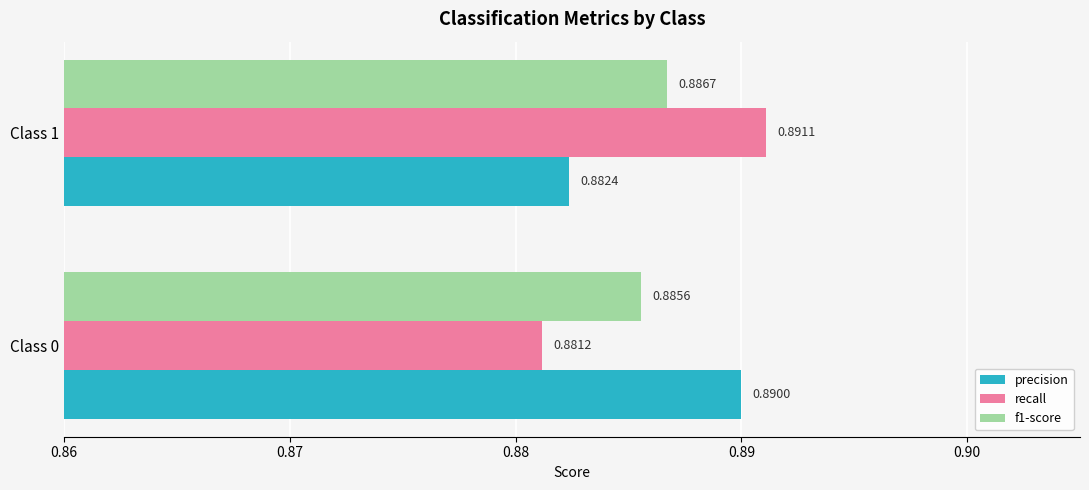

Which series changed the most between Class 0 and Class 1?

recall